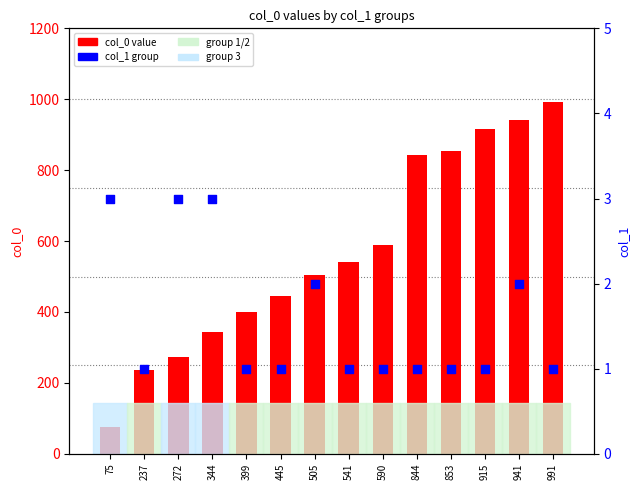

Is the value of col_1 (group) at 590 greater than the value of col_0 (value) at 915?

No